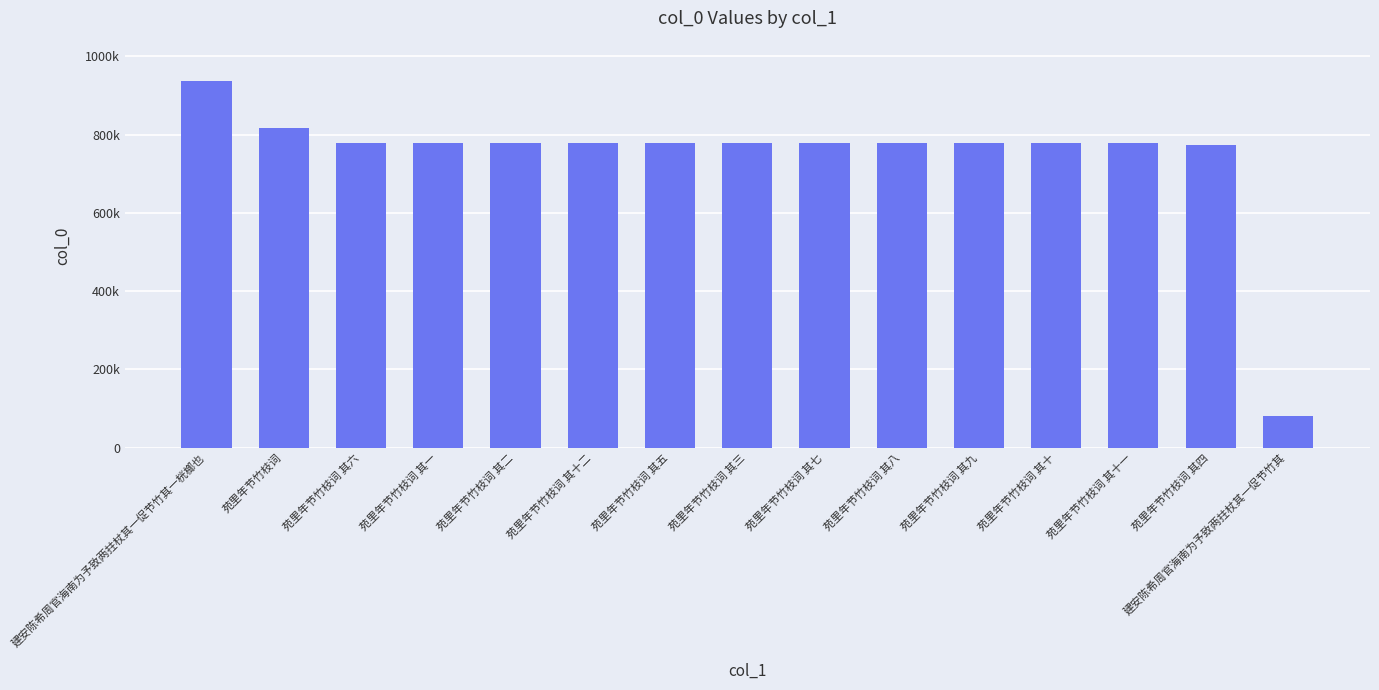

At which category does the chart reach its minimum across all series?

建安陈希周官海南为予致两拄杖其一促节竹其